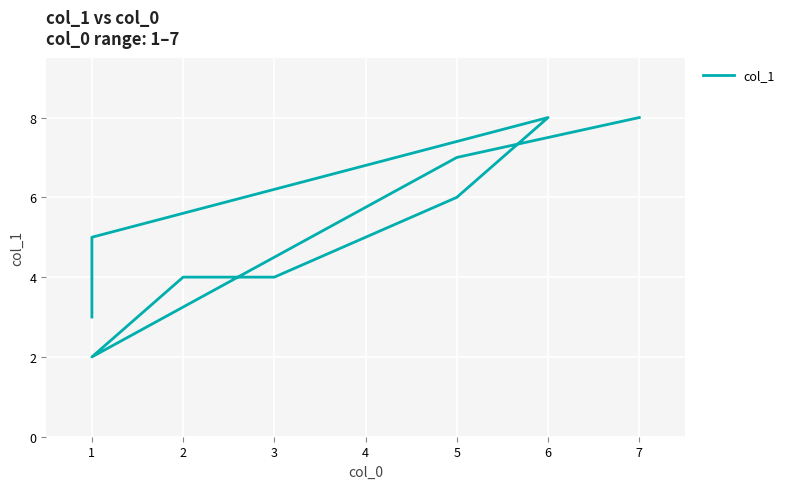

Rank the categories by value from highest to lowest.

6, 7, 5, 5, 1, 3, 2, 1, 1